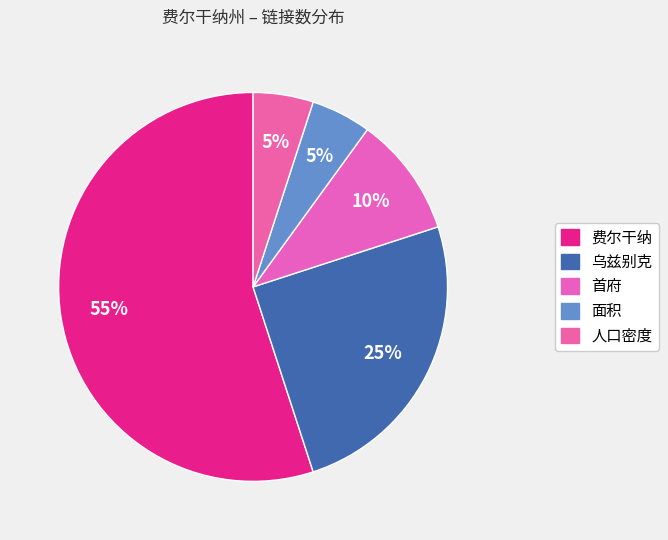

How many segments does this pie chart have?

5